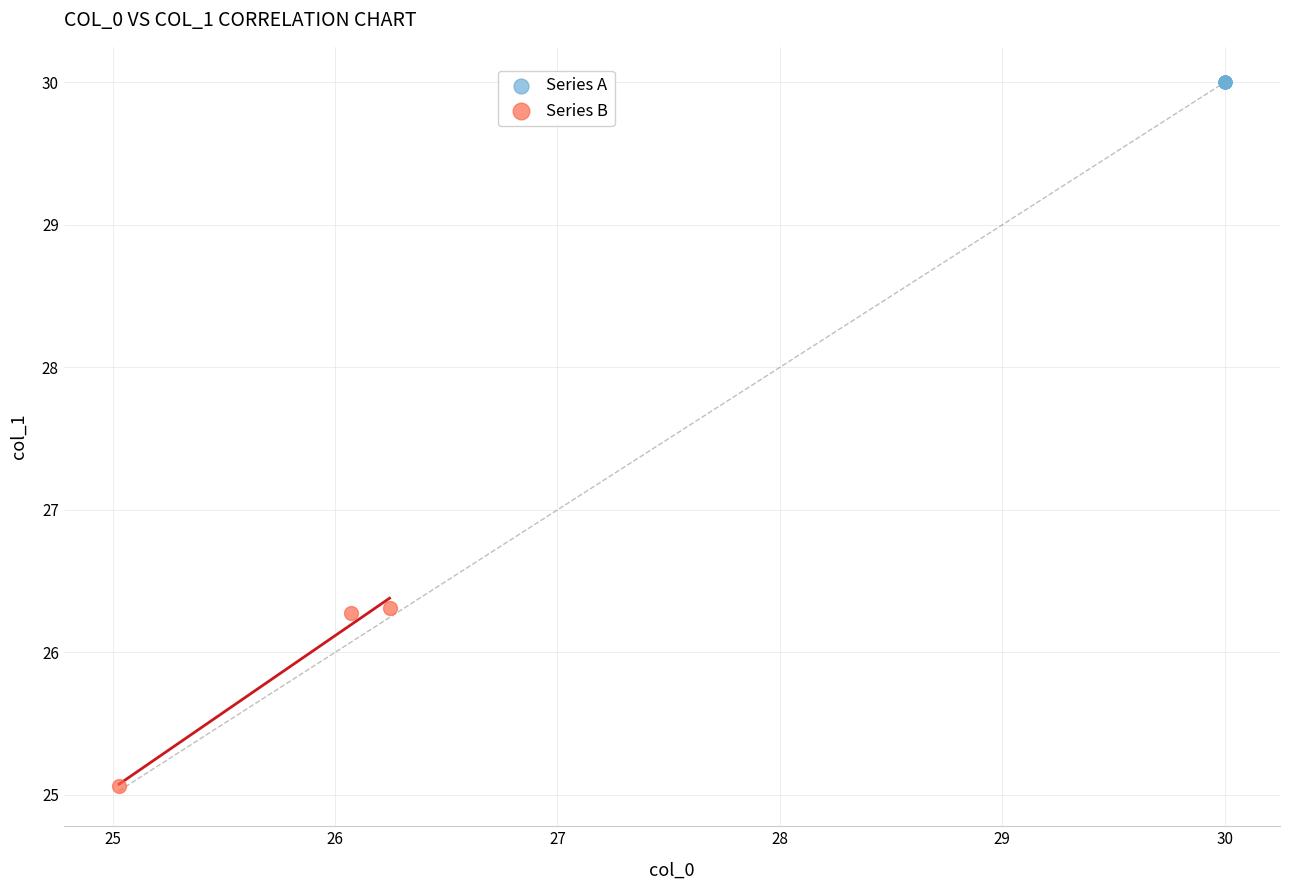

Which series reaches the maximum Y coordinate?

Series A